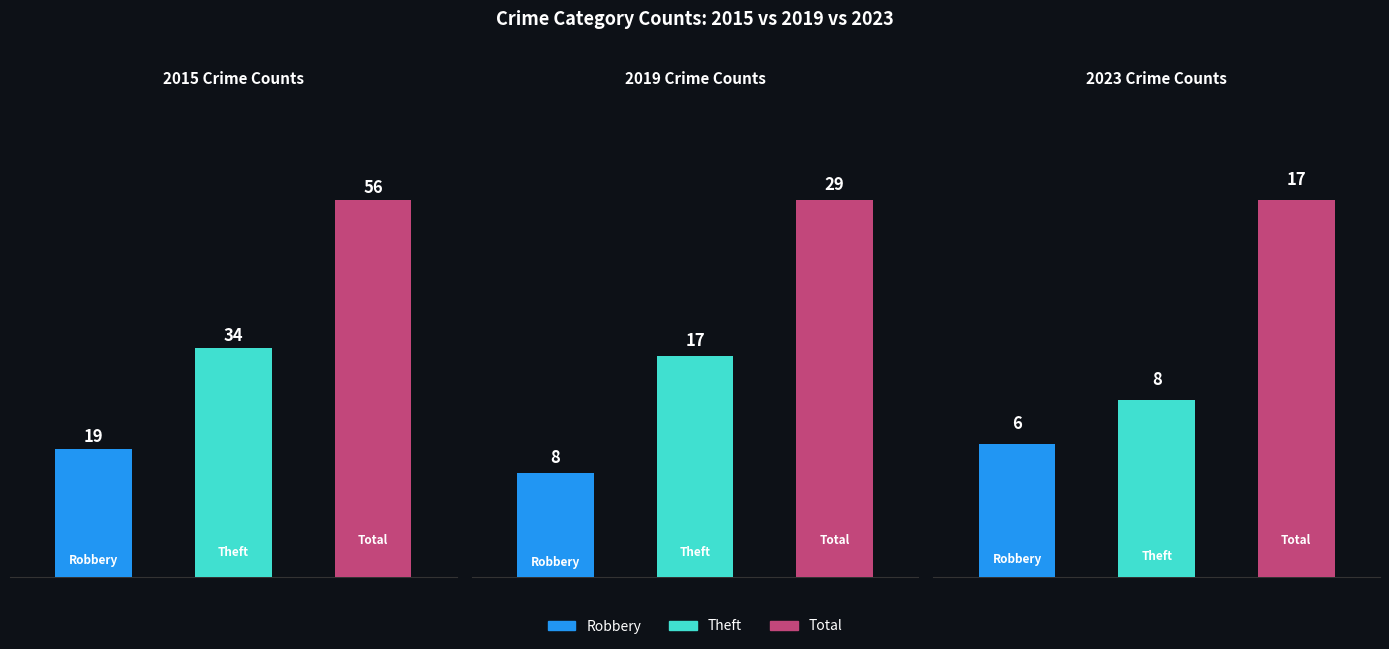

Where does the Robbery series first go above 7?

2015